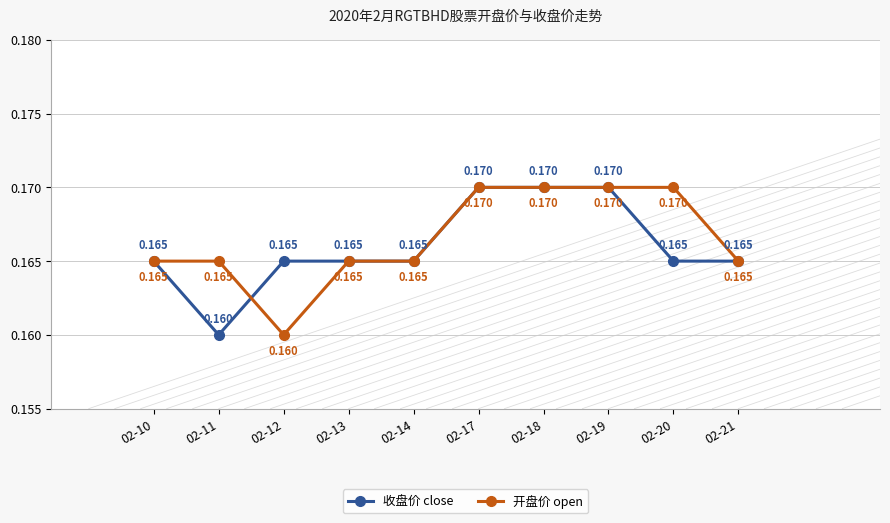

At 02-11, list the series in order from largest to smallest.

开盘价 open, 收盘价 close